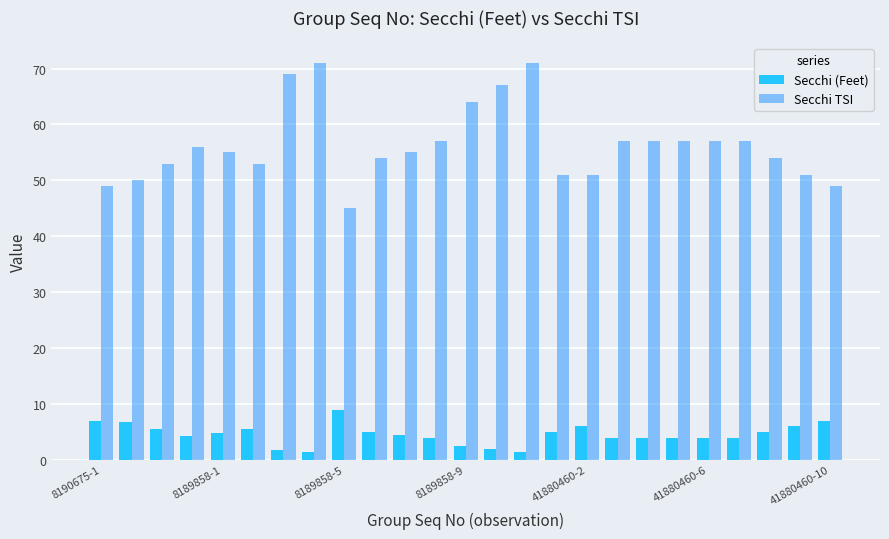

List the series in order of their overall mean, highest first.

Secchi TSI, Secchi (Feet)